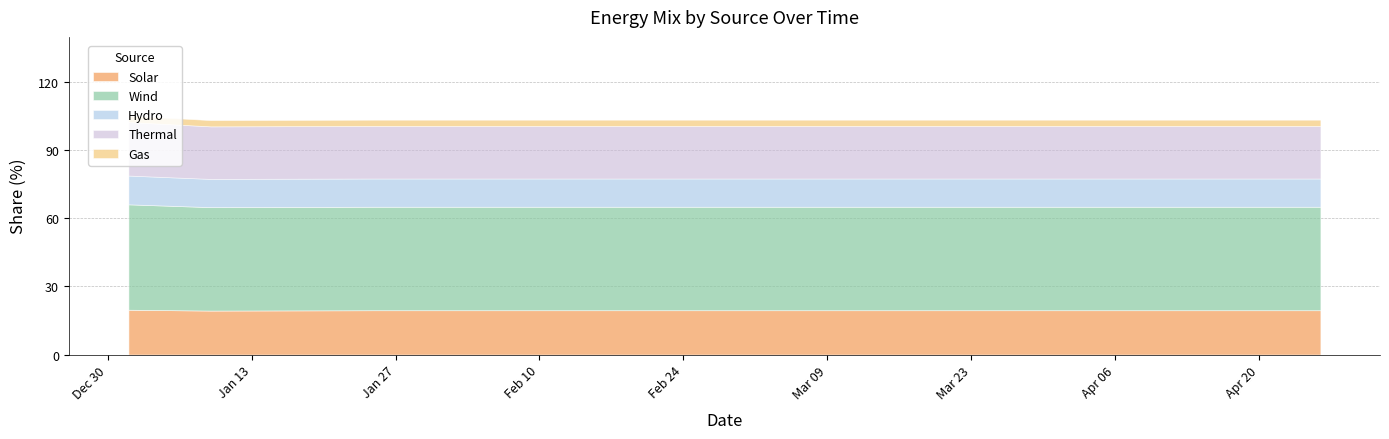

True or false: Gas and Wind cross at least once.

False